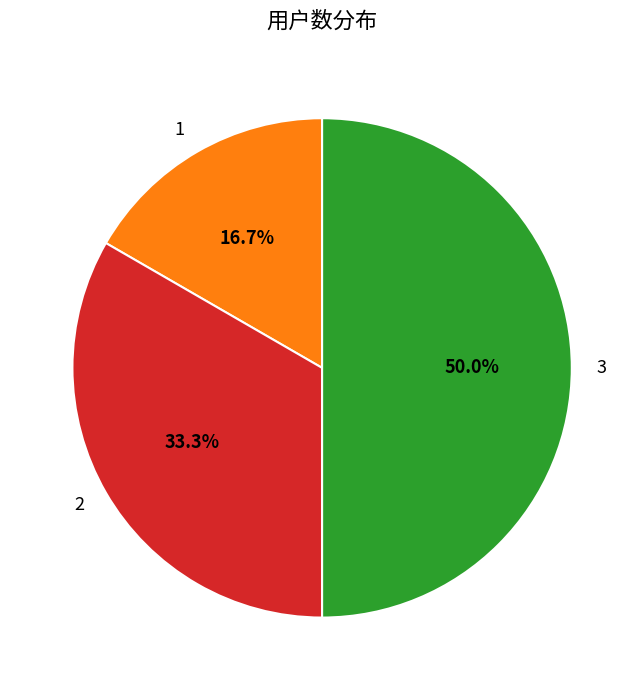

Rank the categories by value from lowest to highest.

1, 2, 3